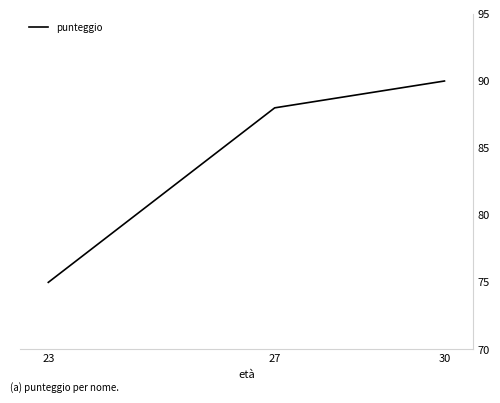

Which label corresponds to the largest value in the chart?

30